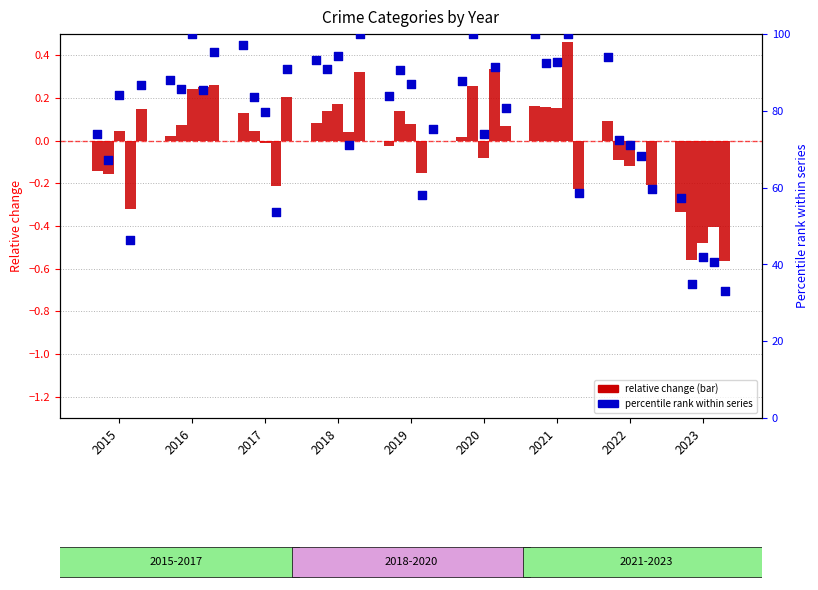

Is the value of Criminal Sexual Assault at 2015 greater than the value of Aggravated Assault at 2021?

No